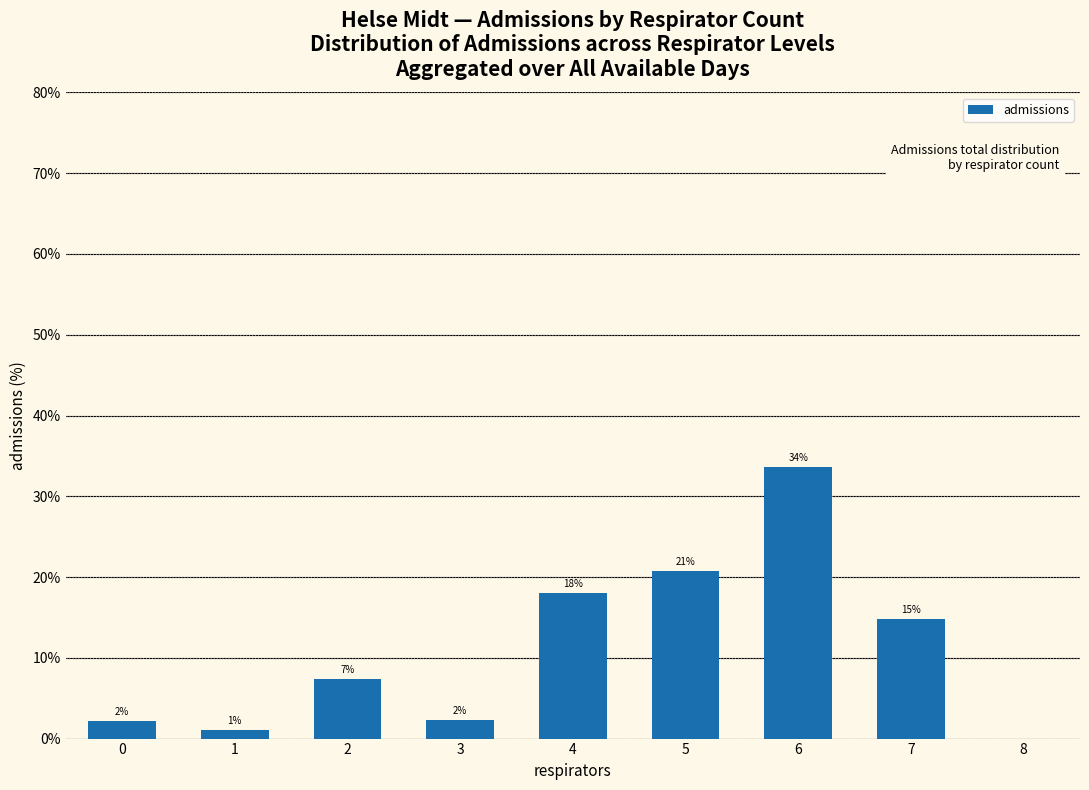

The value at 6 is 7.2. True or false?

False